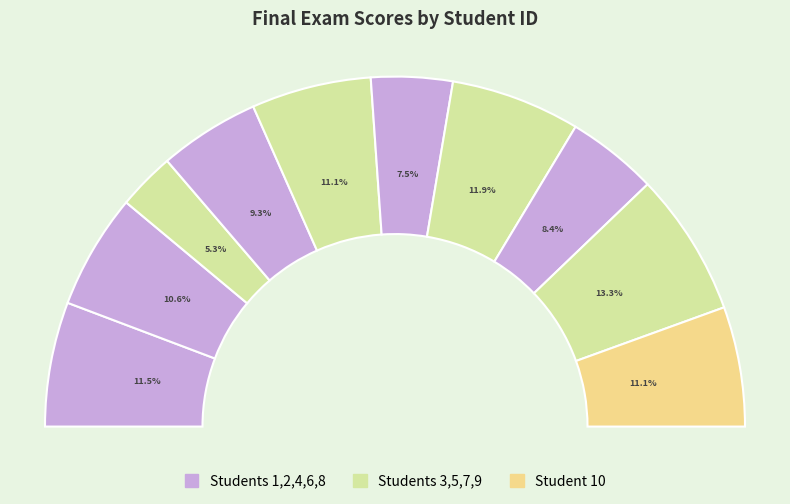

To the nearest percent, what portion does 4 represent?

9%